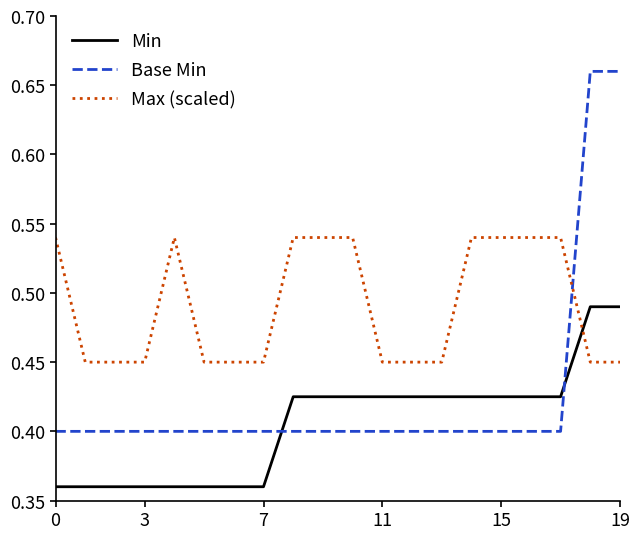

Which series has the largest range (max minus min)?

Base Min